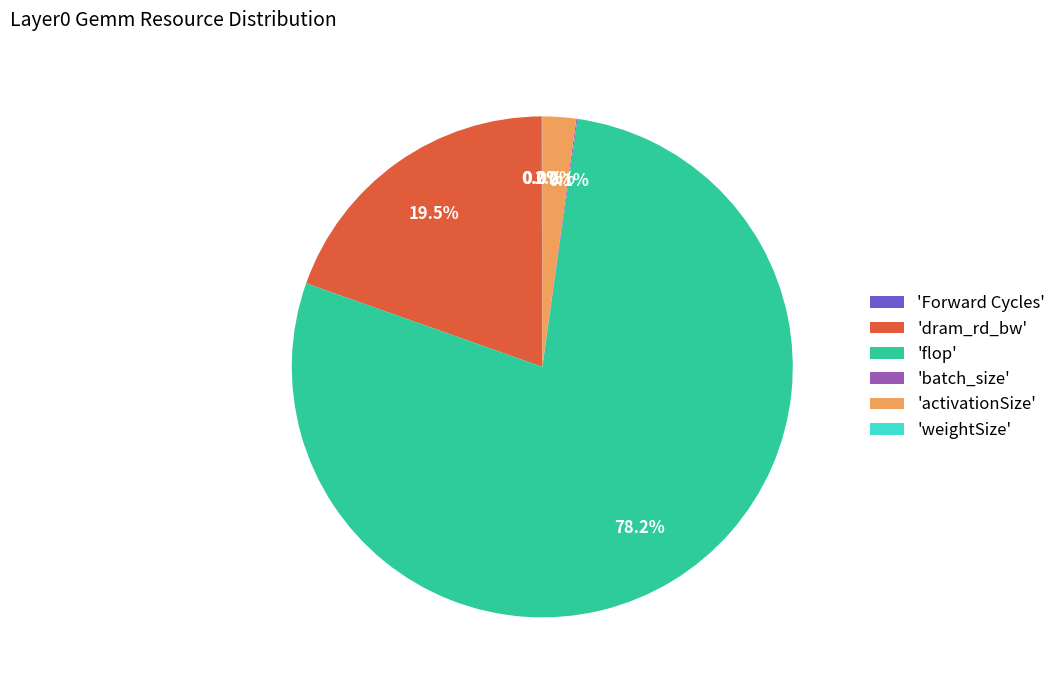

How much of the chart is everything except 'dram_rd_bw'?

80.5%